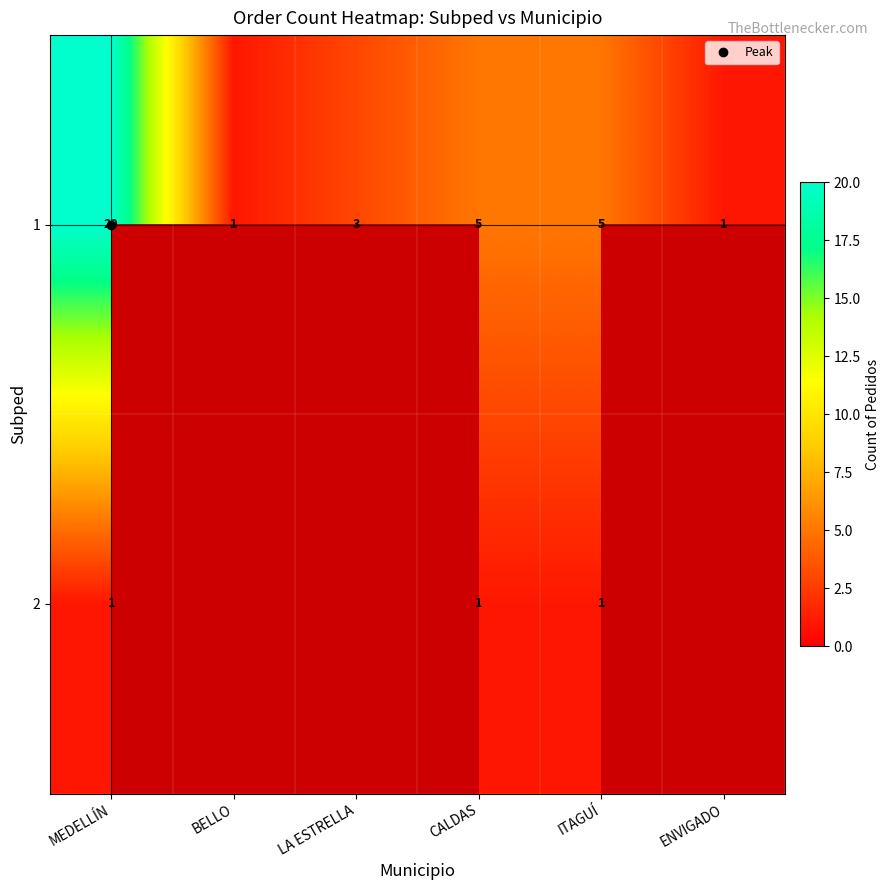

Read the 1 value at ENVIGADO.

1.0